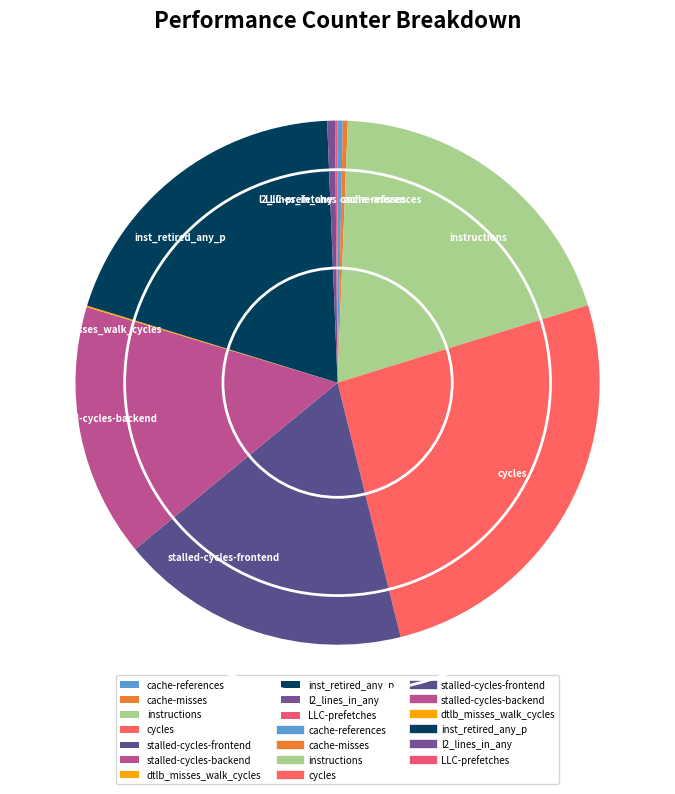

True or false: instructions accounts for 20% of the total.

True